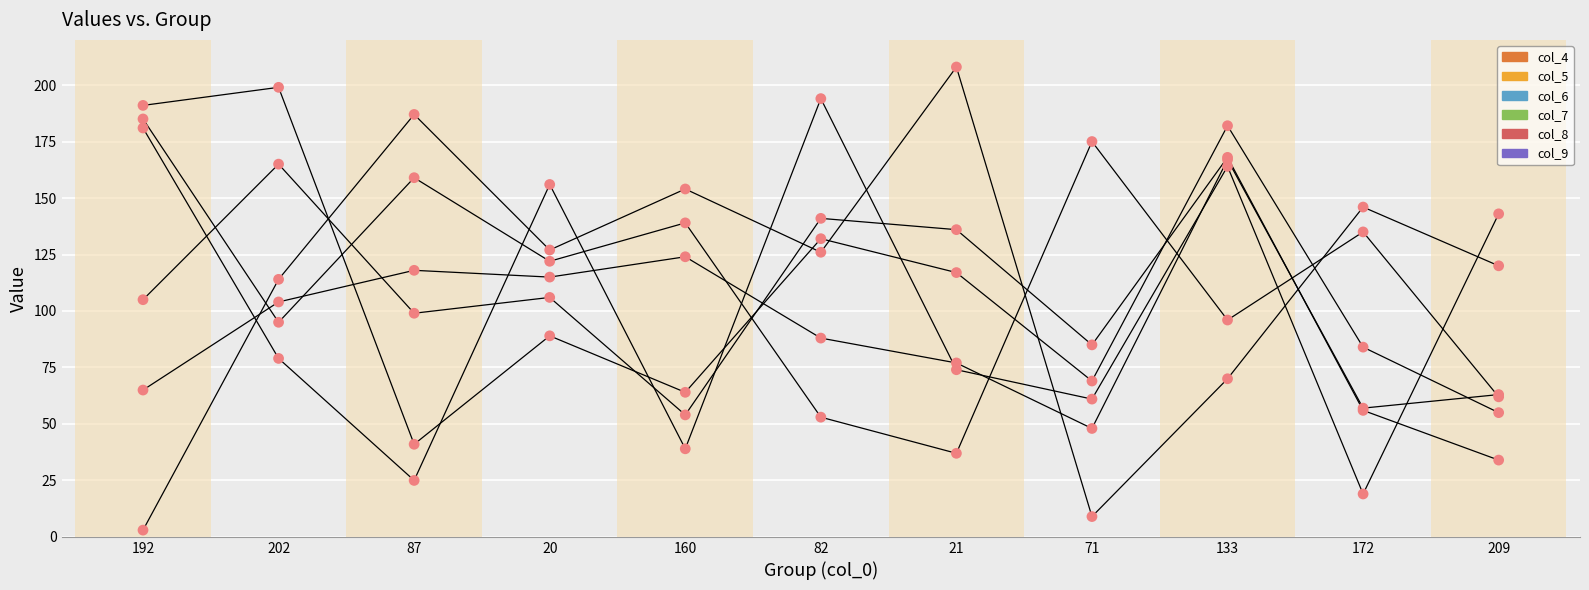

How many lines are shown in the chart?

6